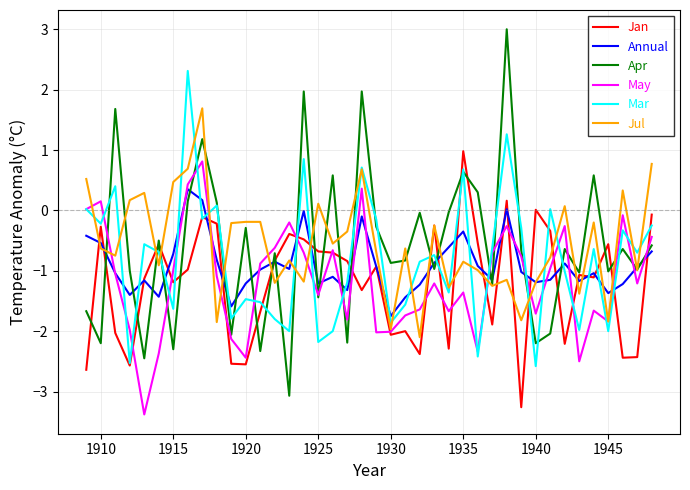

Which series has the widest spread of values?

Apr